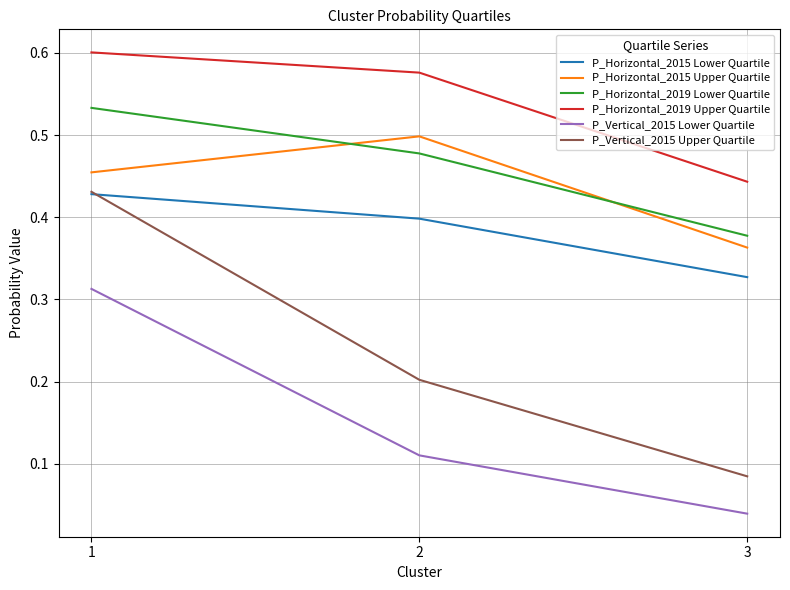

True or false: P_Horizontal_2019 Lower Quartile has a value of 0.6 at 2.

False